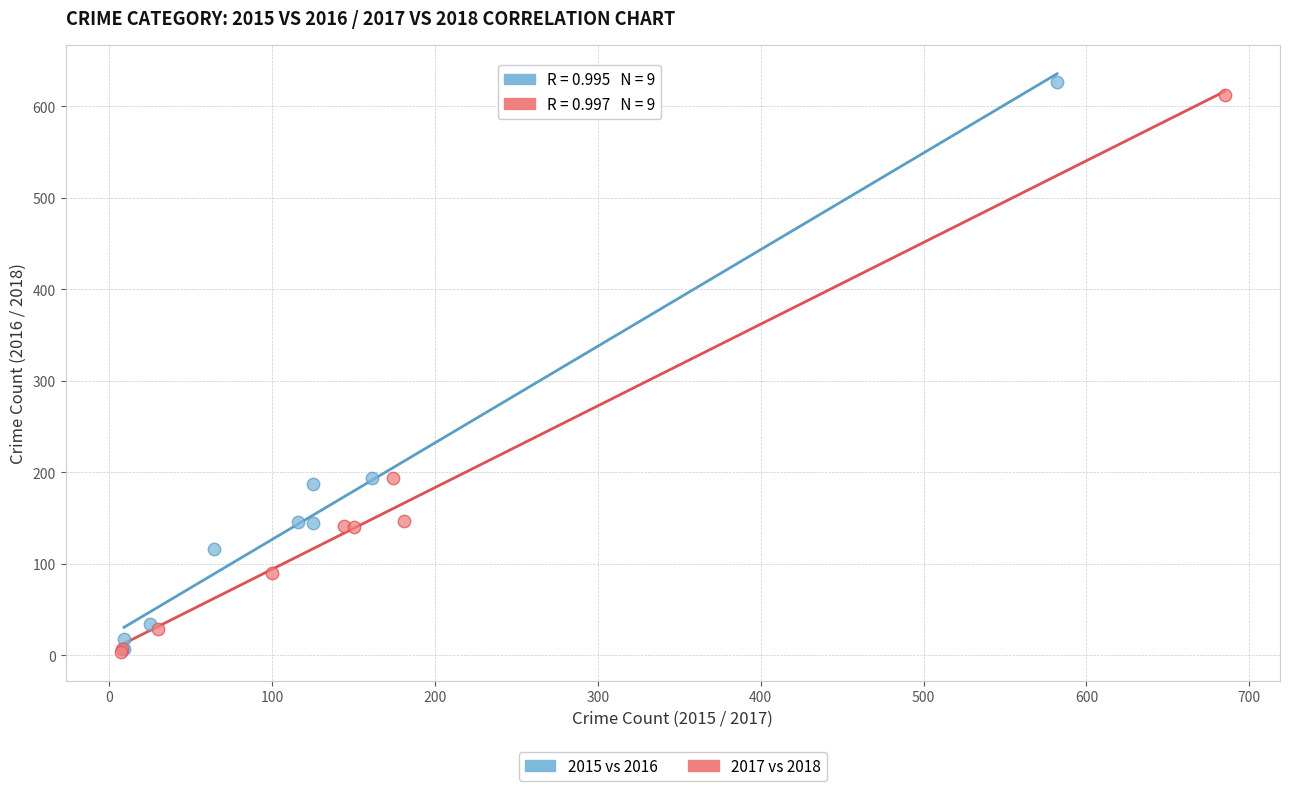

Which series has the largest Y range (max minus min)?

2015 vs 2016